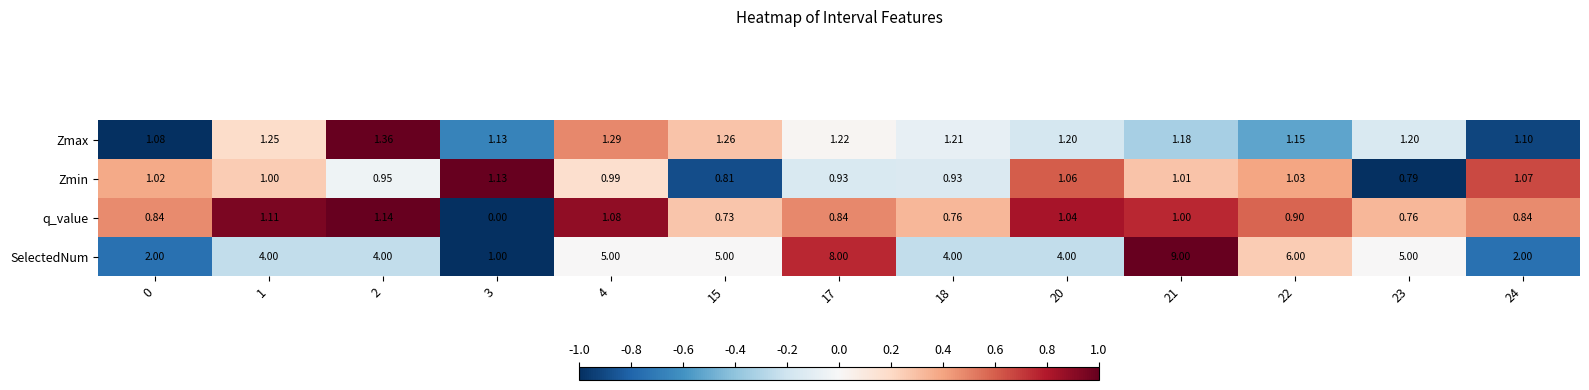

List the series in order of their peak value, highest first.

SelectedNum, Zmax, q_value, Zmin